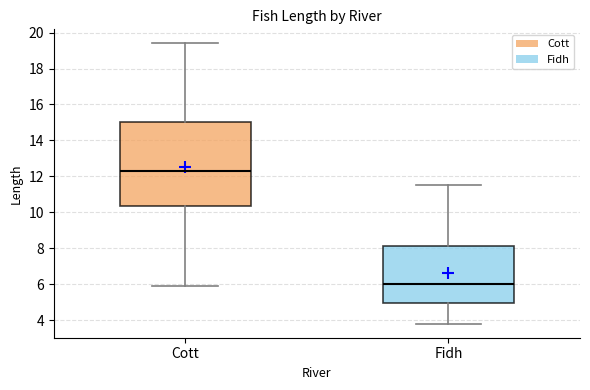

Which box's median line is the lowest?

Fidh